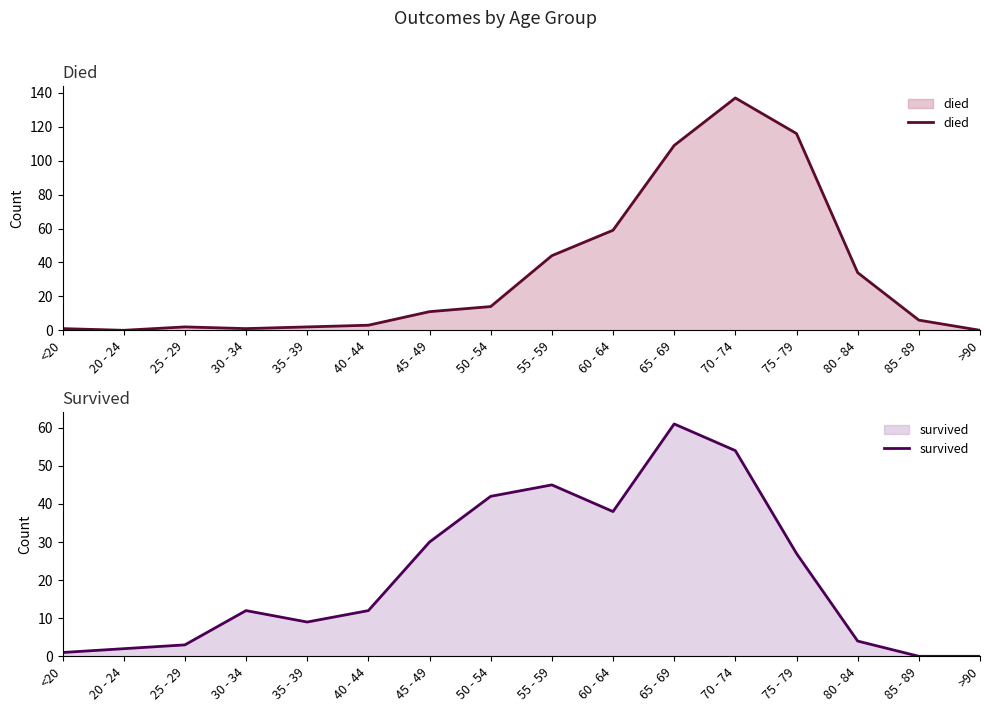

Which category has the lowest value across all series?

20 - 24